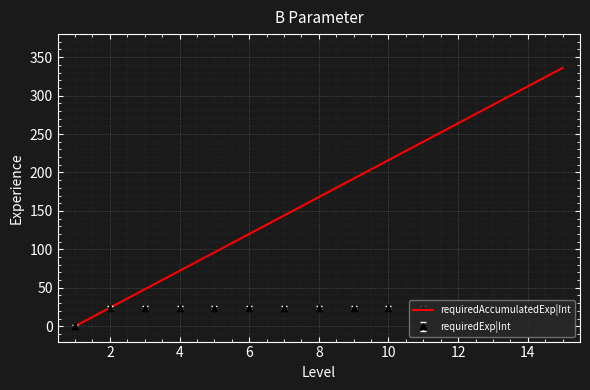

Which series has the largest total across all categories?

requiredAccumulatedExp|Int